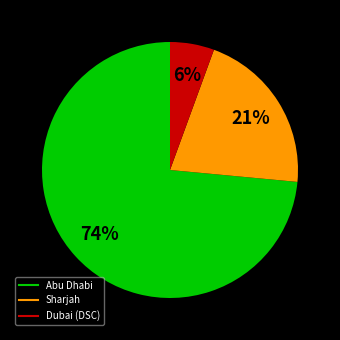

Which category has the biggest portion of the pie?

Abu Dhabi